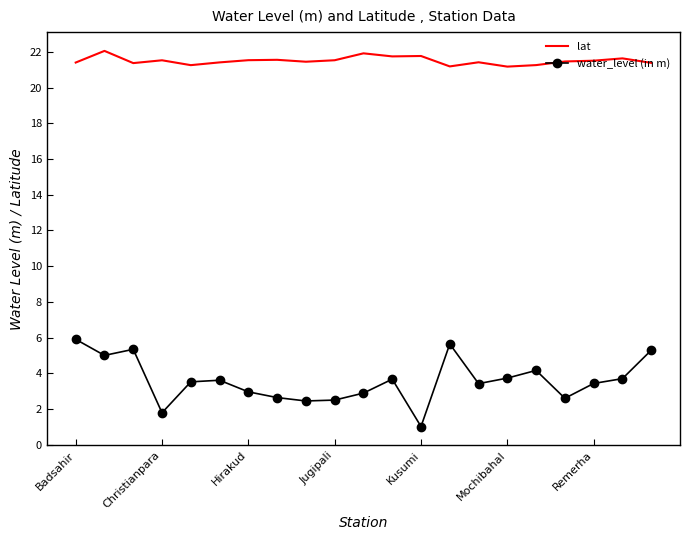

List the series in order of their overall mean, highest first.

lat, water_level (in m)